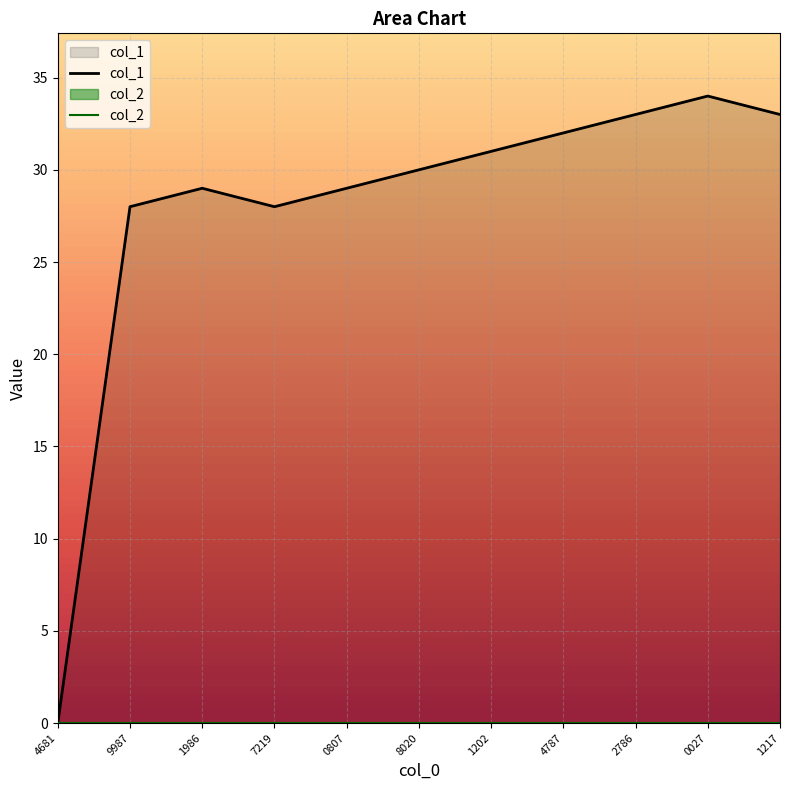

True or false: col_1 and col_2 intersect in this chart.

False